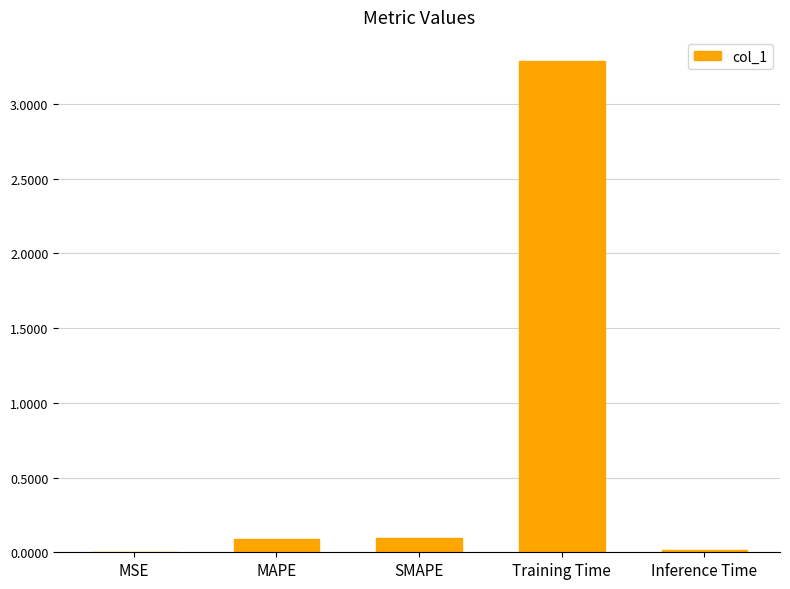

What is the sum of all values?

3.5